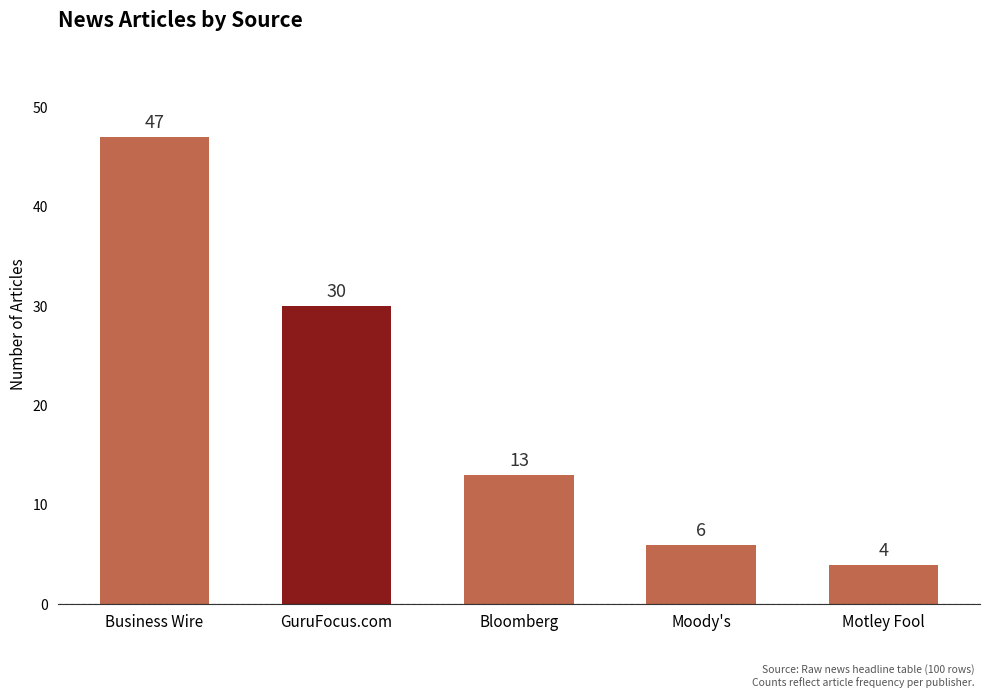

What is the difference between the maximum and minimum values?

43